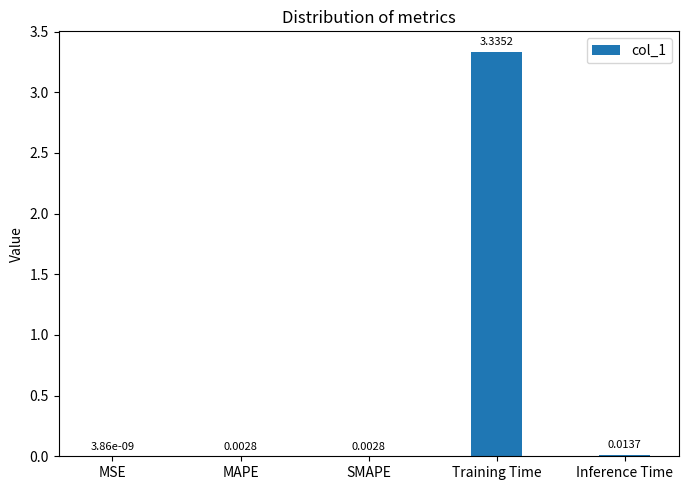

Count the number of categories in the chart.

5